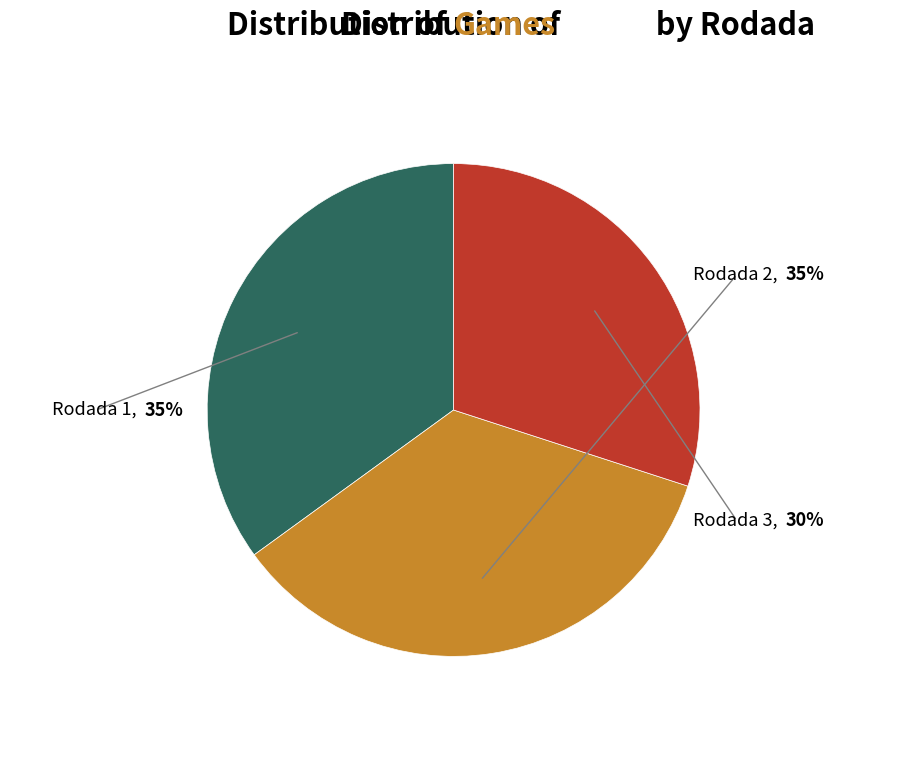

Is there any slice that represents more than half of the pie?

No